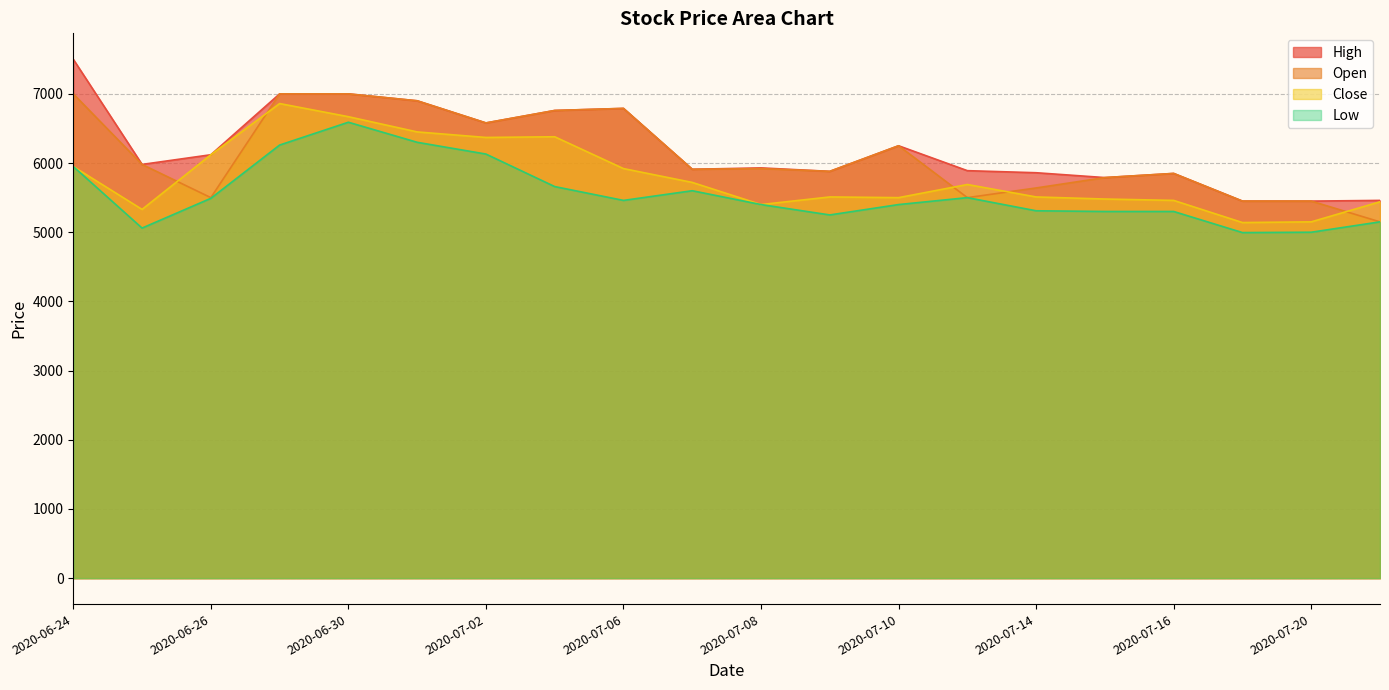

What is the total value across all series at 2020-07-02?

25660